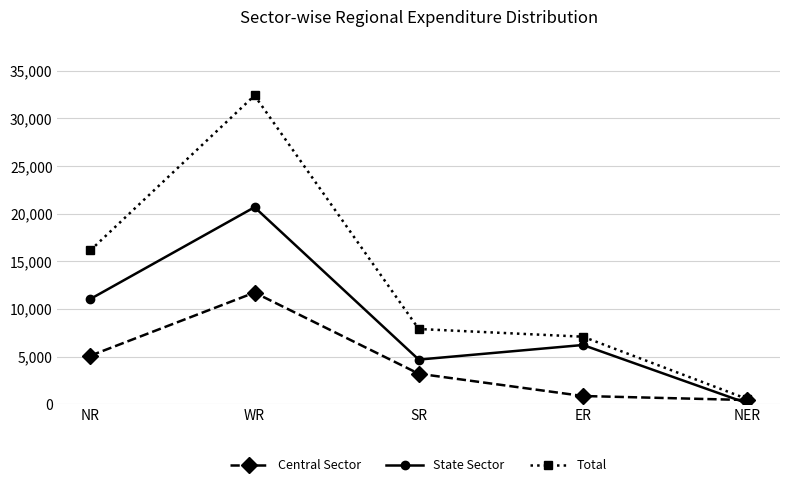

True or false: State Sector and Total intersect in this chart.

False